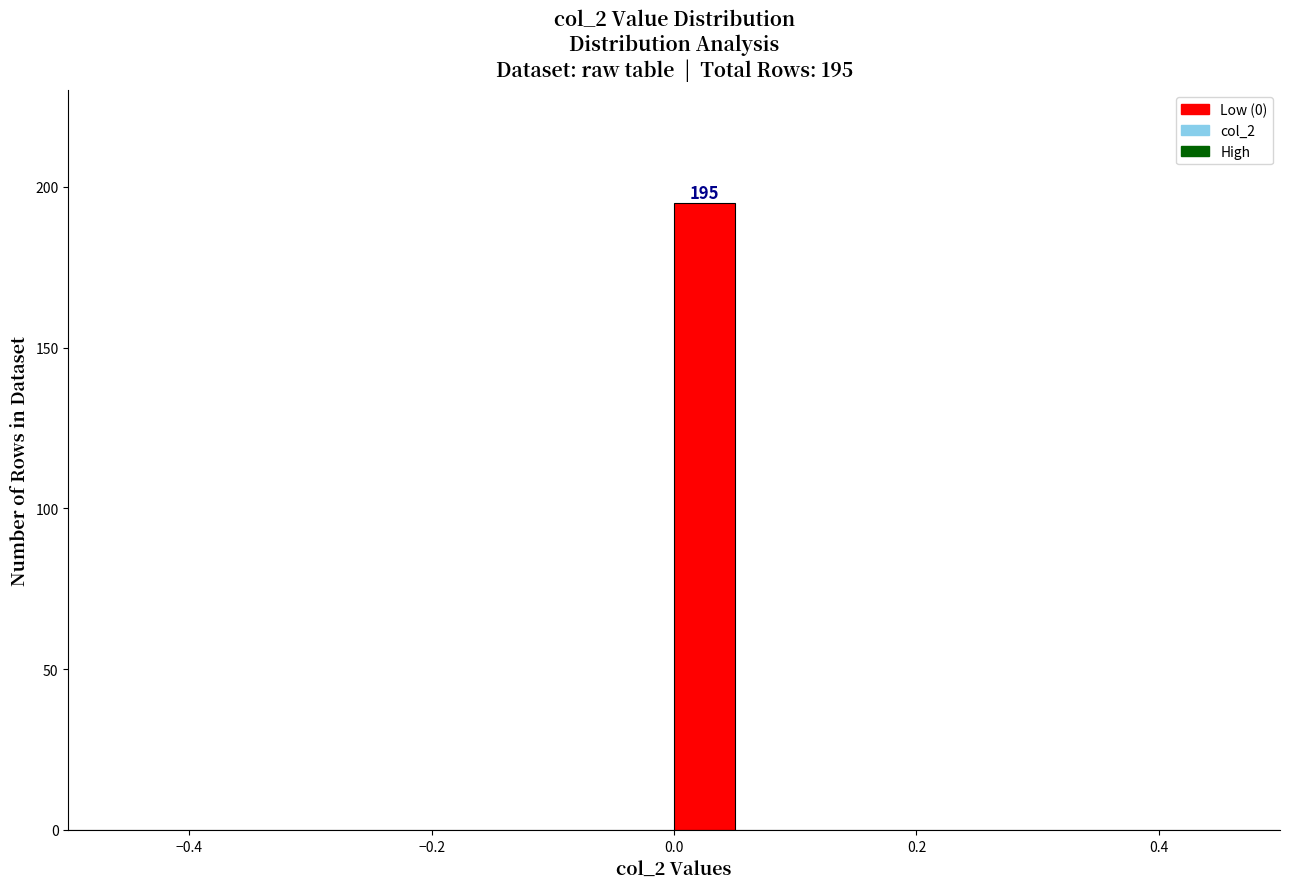

Read against the x-axis, roughly where is the centre of the tallest bar?

0.02